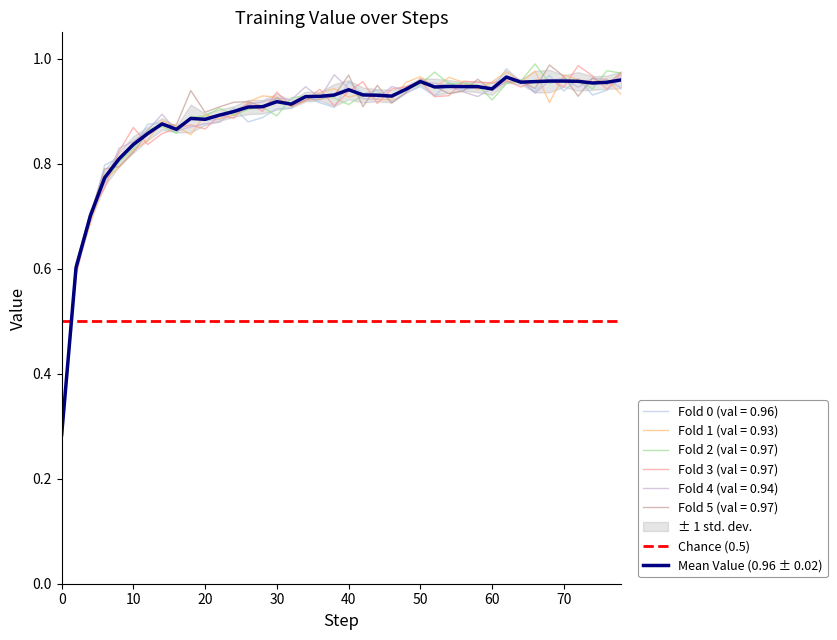

What is the lowest value of the Chance (0.5) series?

0.5